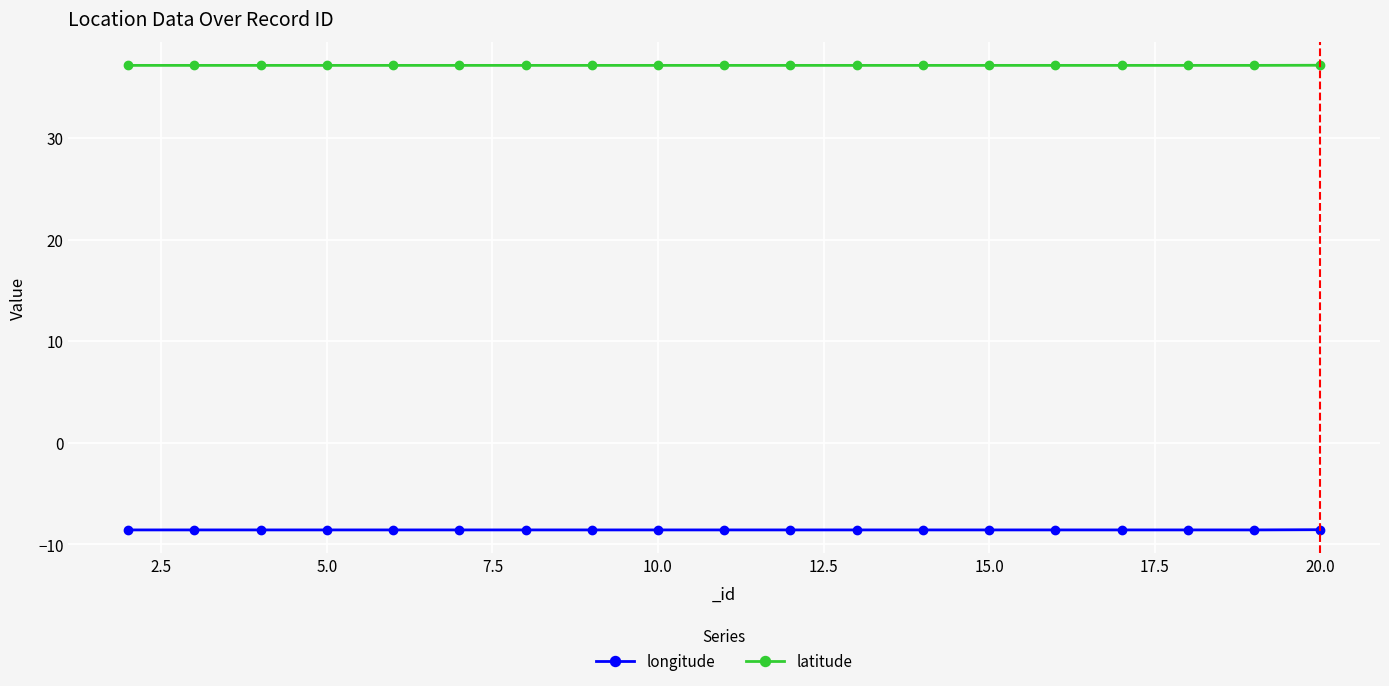

What is the value of the latitude point at the 10th from the left?

37.1